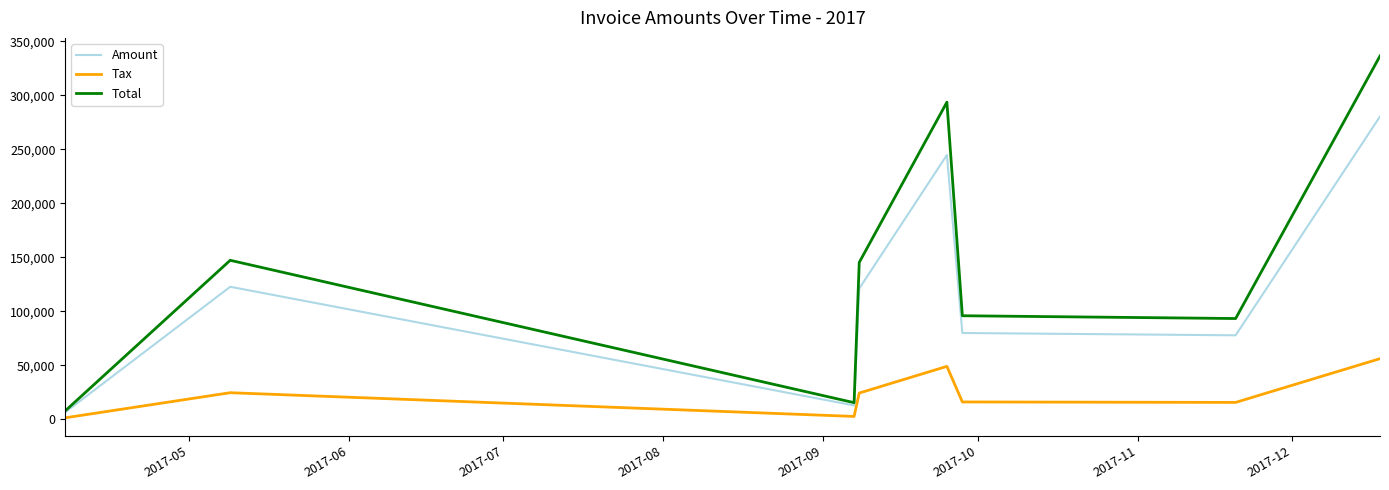

What is the highest value of the Tax series?

56091.2